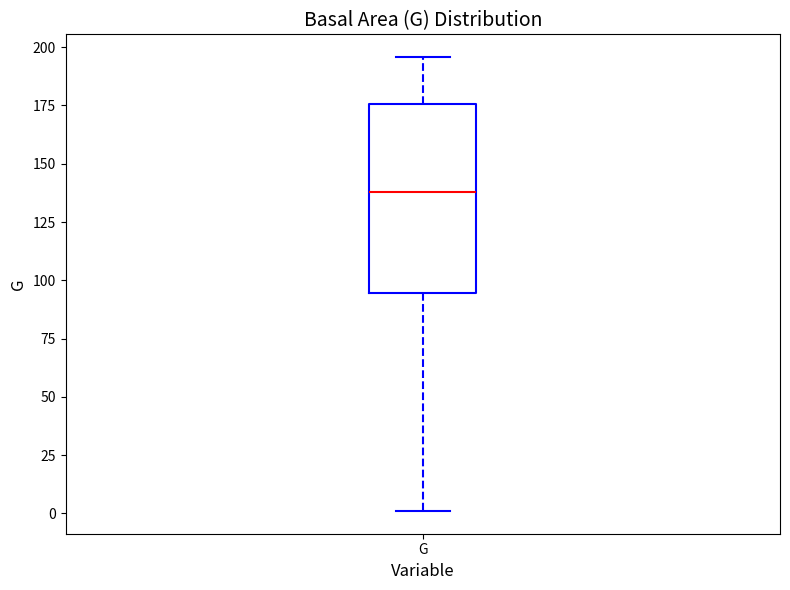

Where is the lower edge of the box for G on the y-axis? The values are not printed on the chart, so give them approximately, as read against the axis.

95